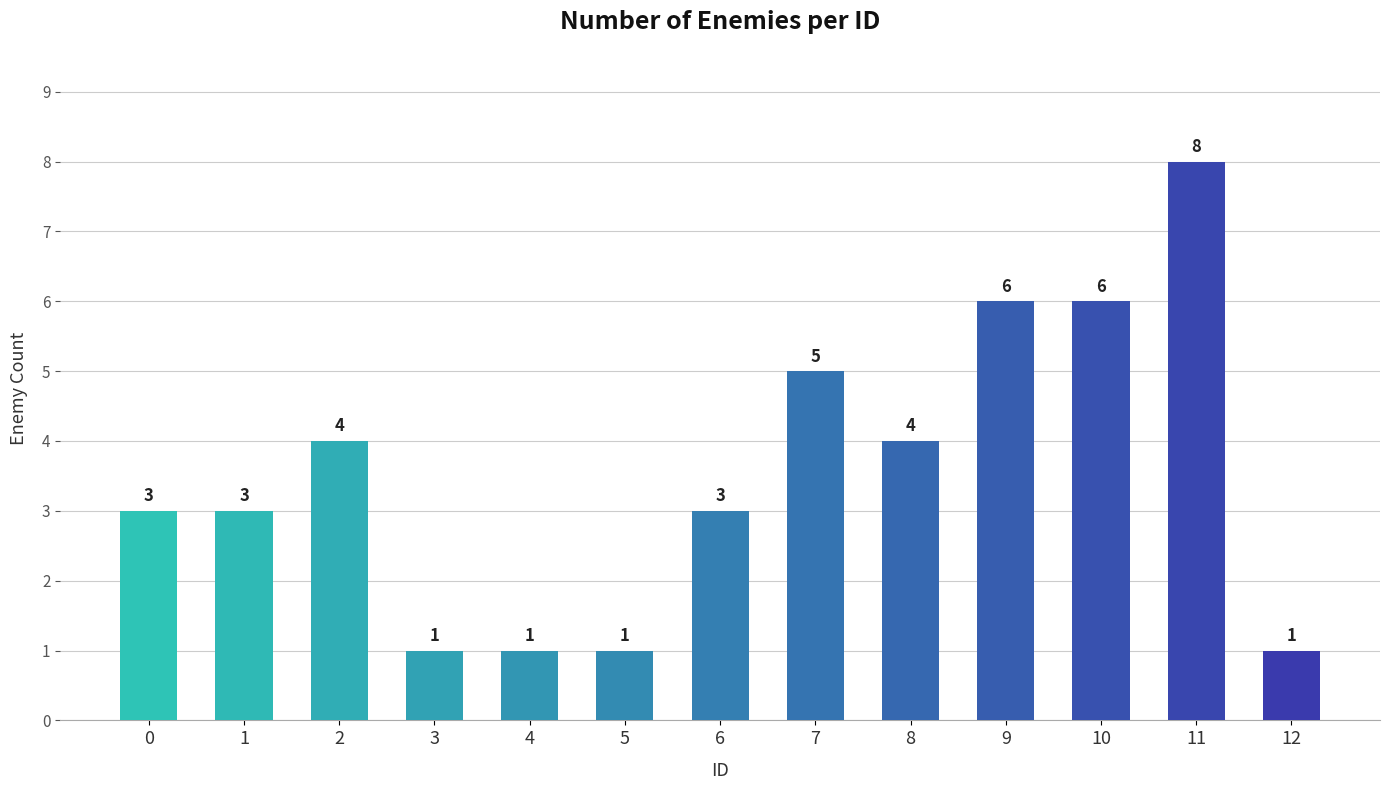

True or false: the data shows 1 at 5.

True